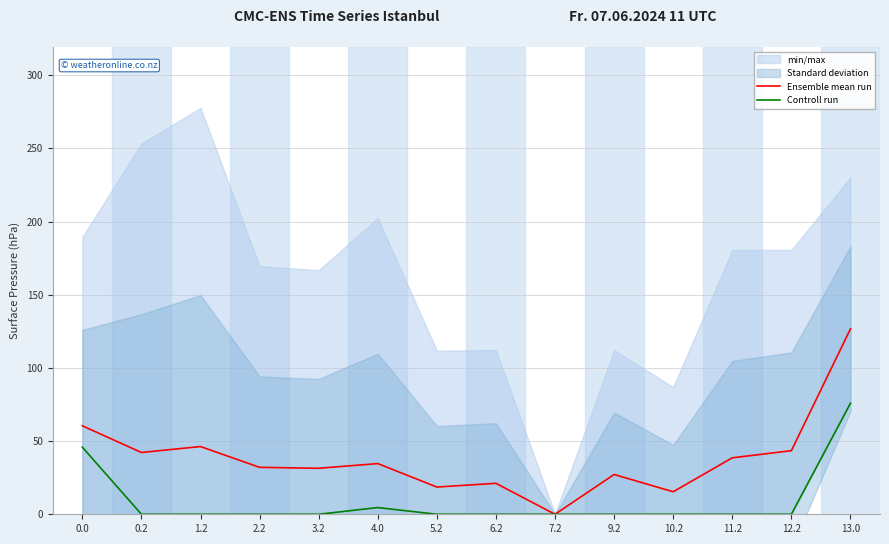

Between 7.2 and 11.2, which series saw the biggest shift?

Ensemble mean run